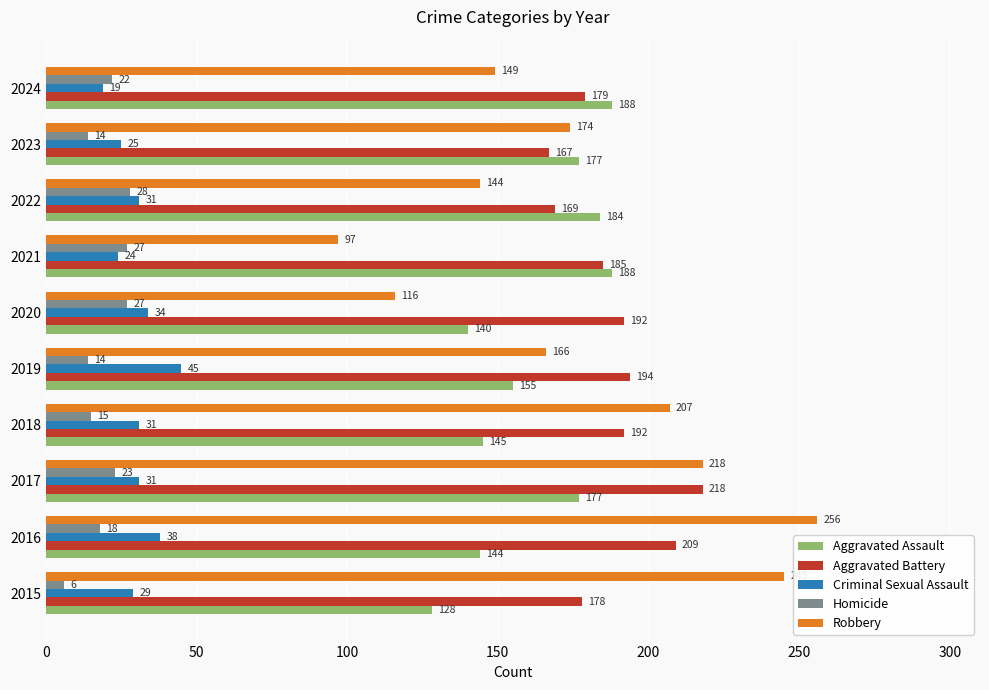

True or false: Homicide has a value of 36 at 2017.

False